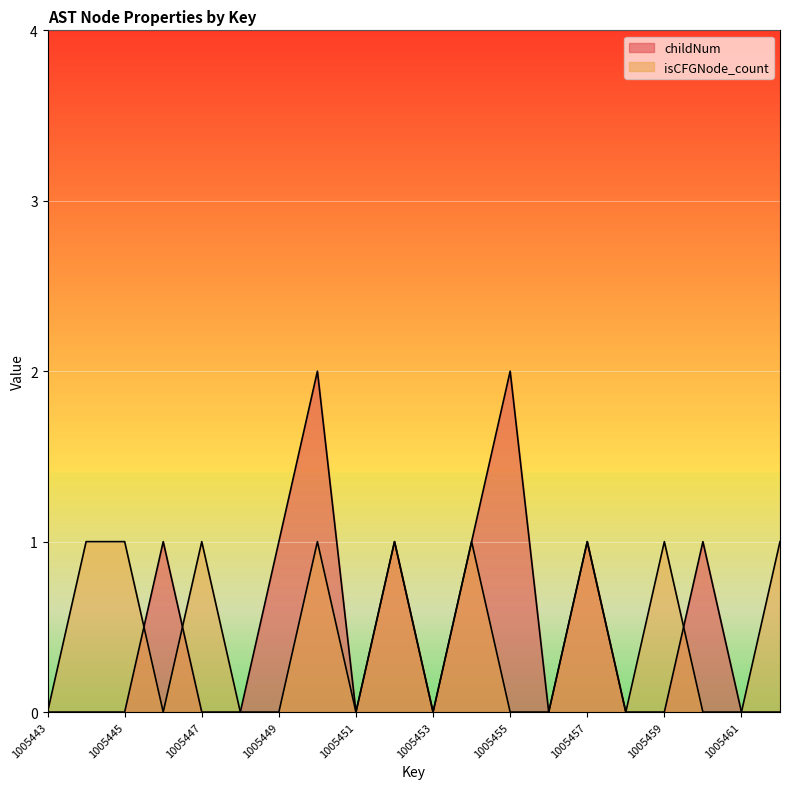

What is the greatest value displayed?

2